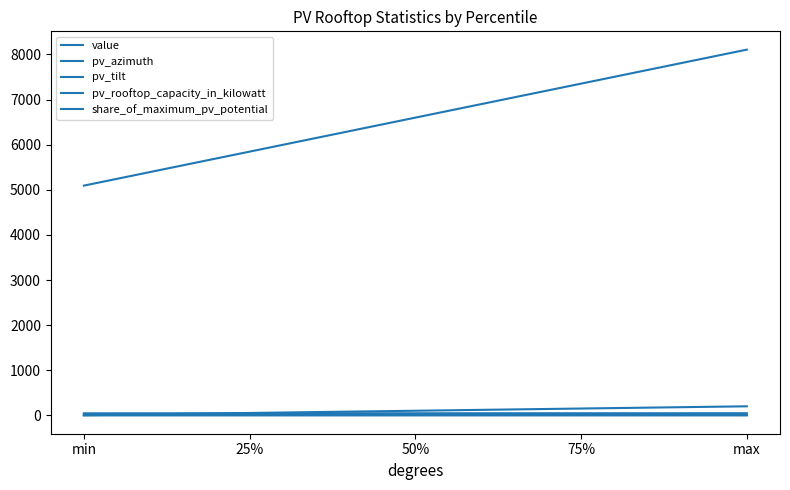

How many lines are shown in the chart?

5